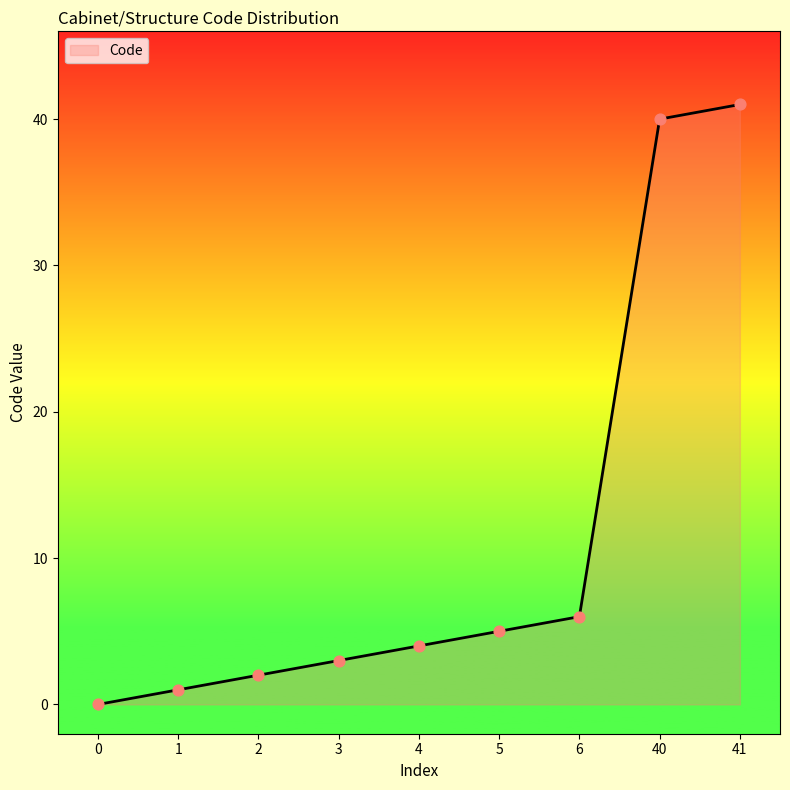

What is the ratio of the value at 1 to the value at 6?

0.2